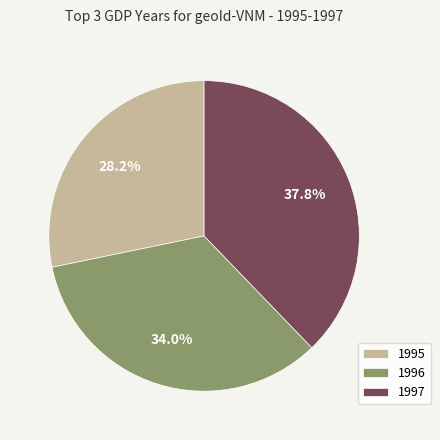

Which category has the smallest portion of the pie?

1995